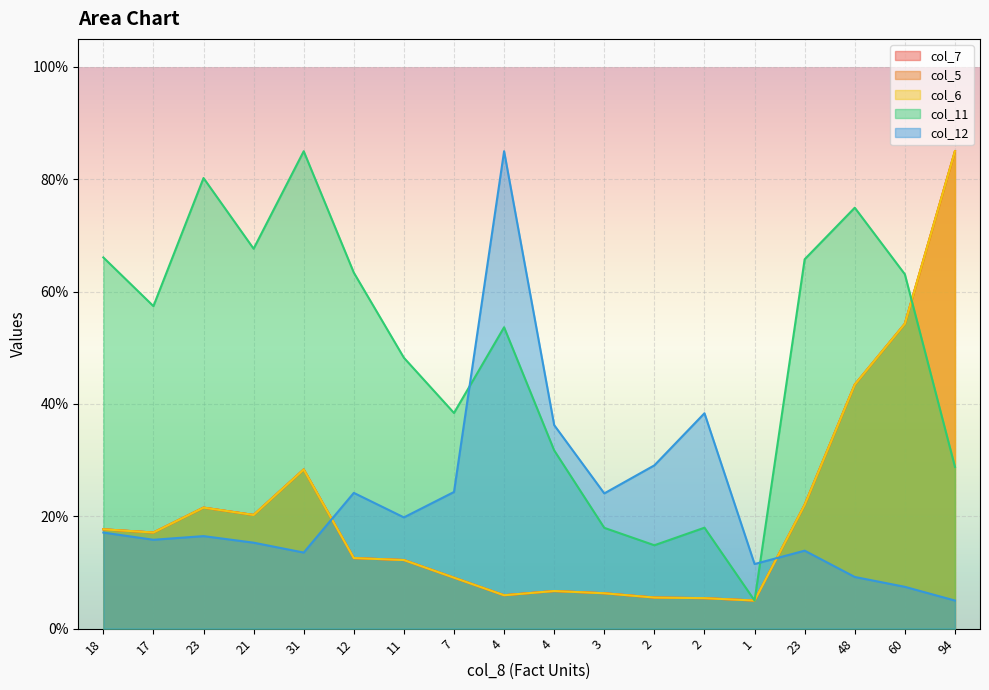

Where does the col_11 series first go above 57?

18